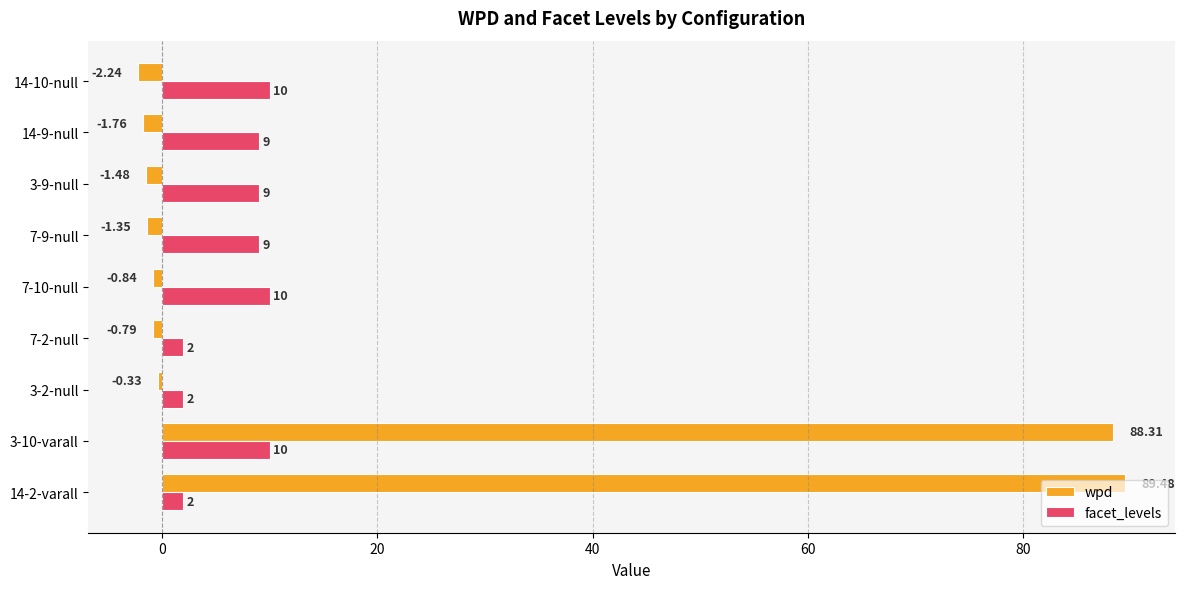

What is the average value of the wpd series?

18.8